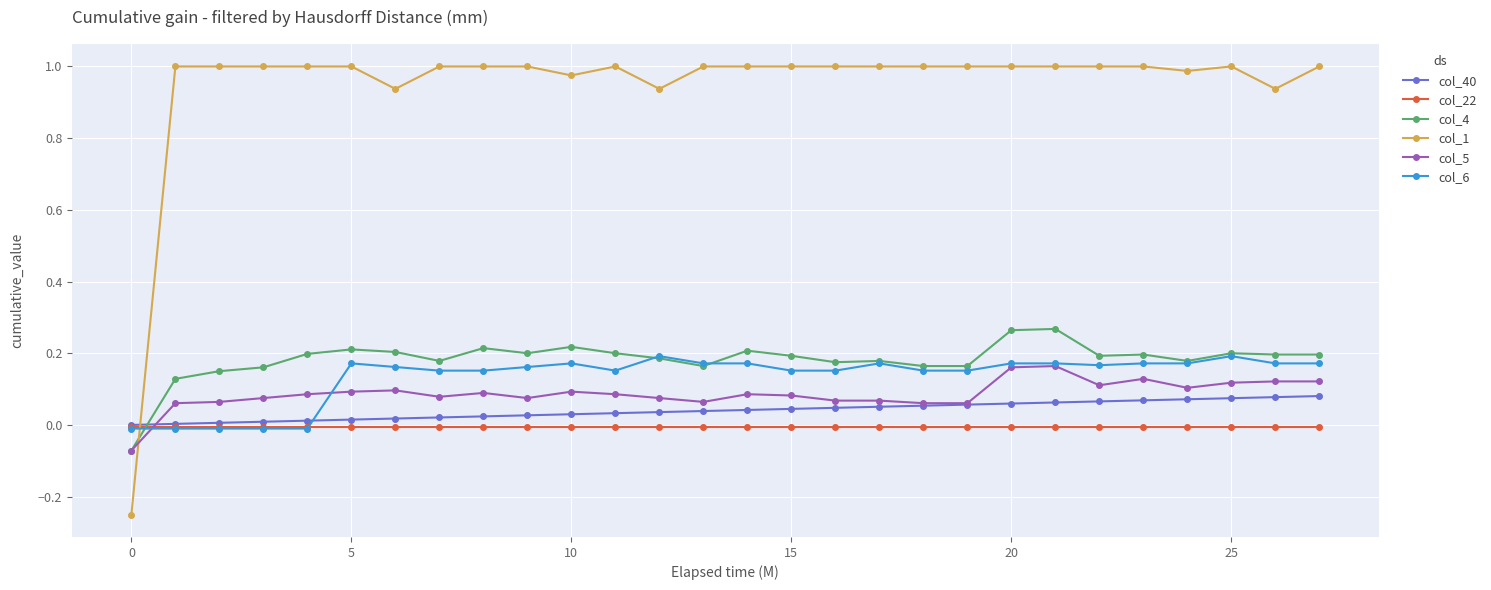

Which series has the largest range (max minus min)?

col_1